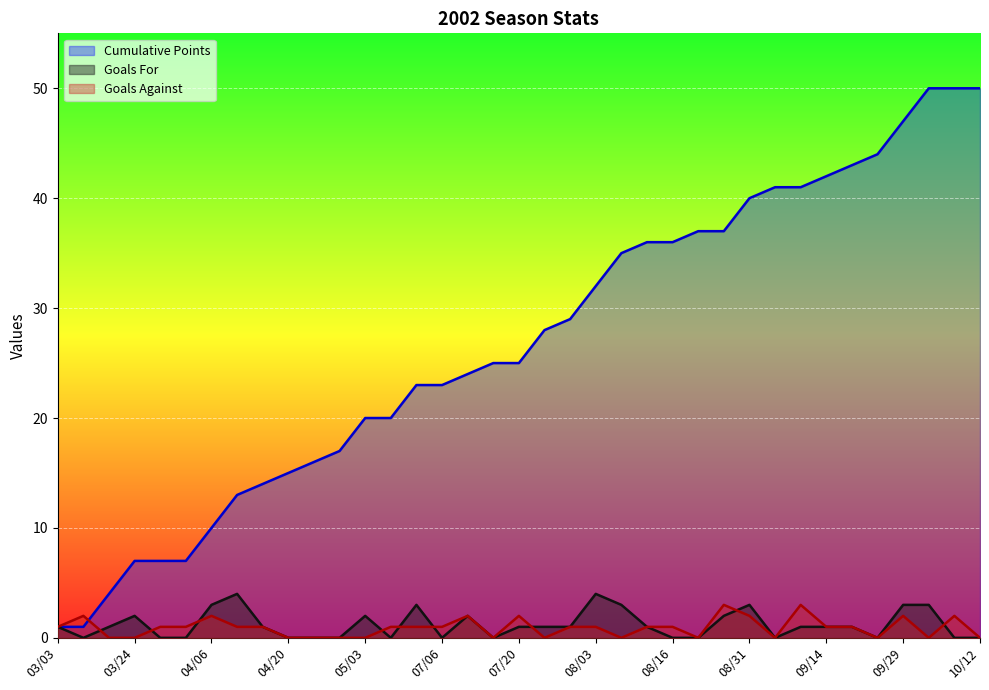

How many positive values does the Goals For series have?

22